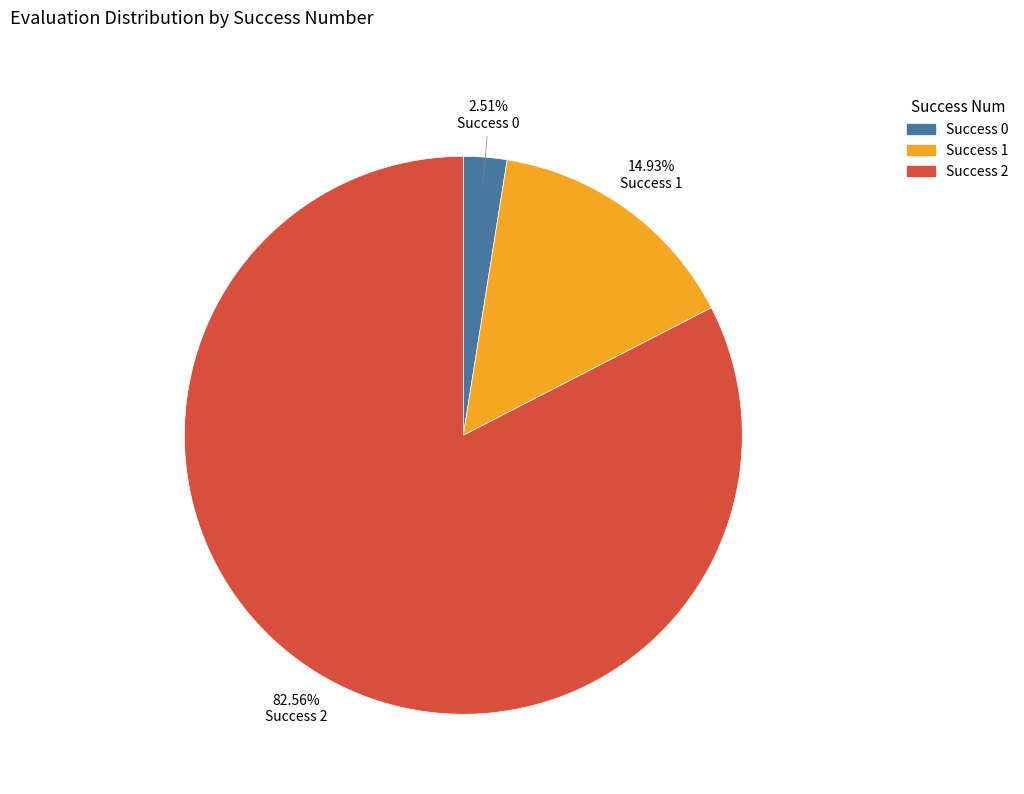

Is there a majority slice in this chart?

Yes